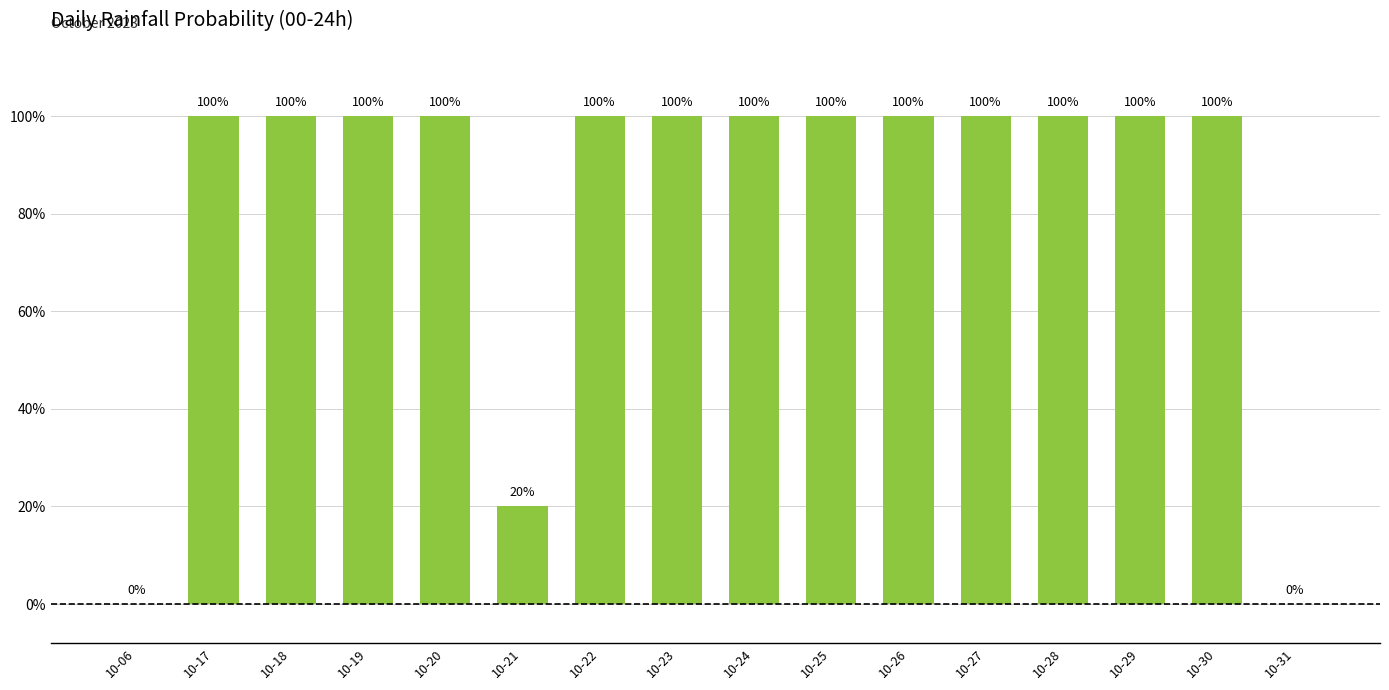

Reading left to right, extract all data points from this chart.

0	100	100	100	100	20	100	100	100	100	100	100	100	100	100	0